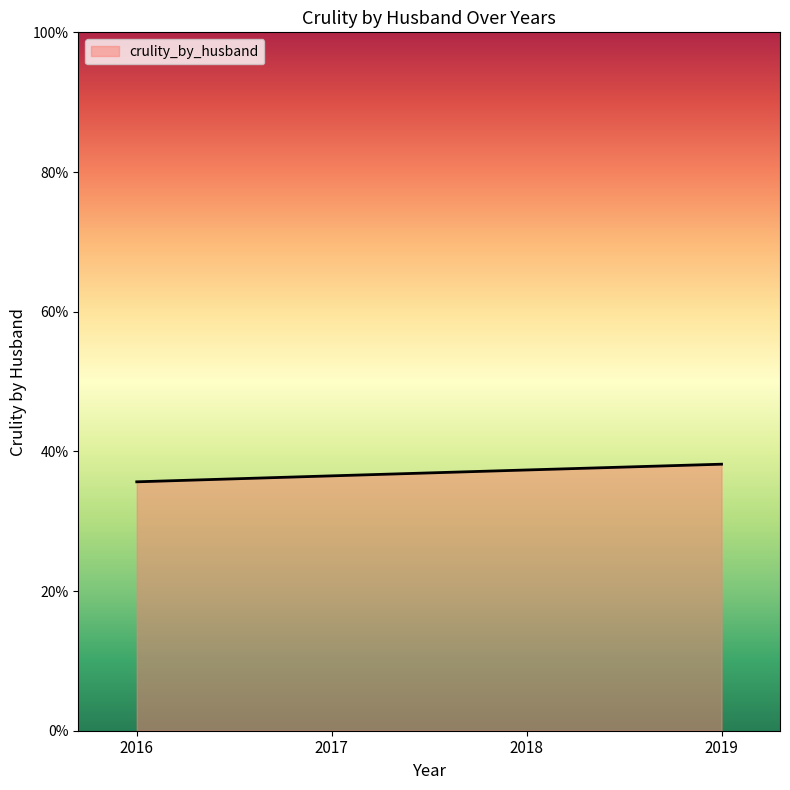

The value at 2018 is 37.3. True or false?

True